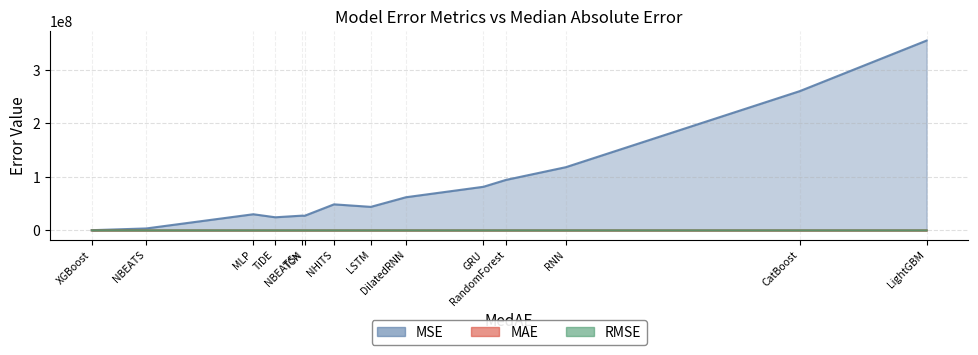

How many data points does each series have?

14